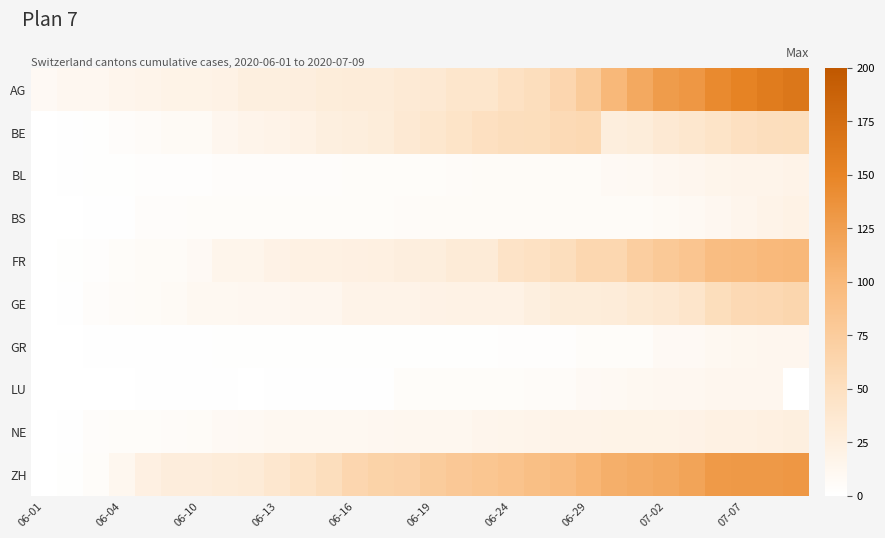

List the series in order of their peak value, lowest first.

GR, LU, BL, BS, NE, BE, GE, FR, ZH, AG